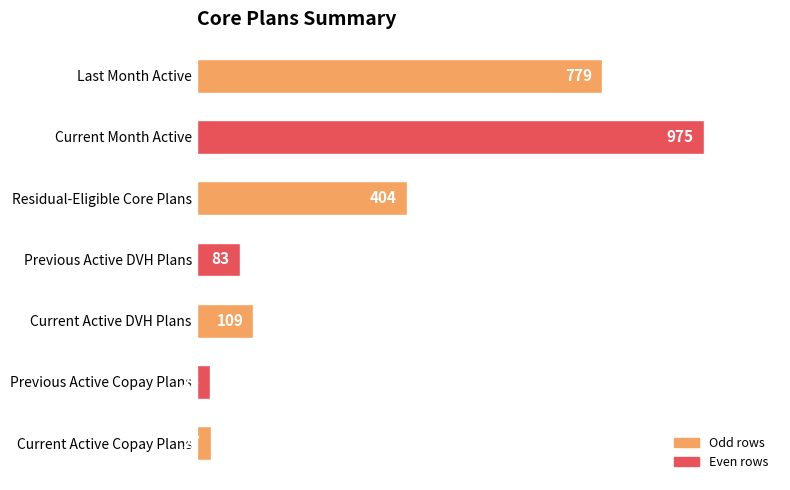

What is the difference between the maximum and second lowest values?

948